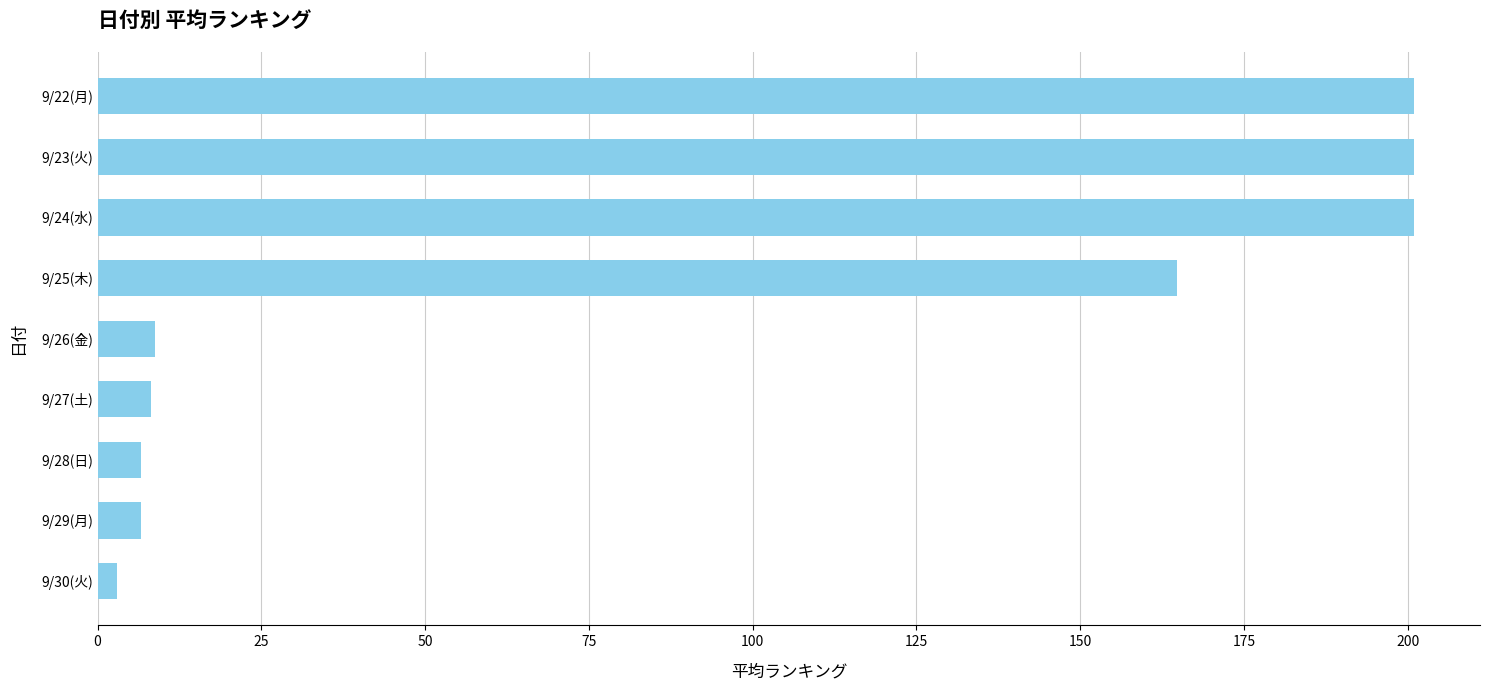

What is the value of the 1st bar from the top?

201.0